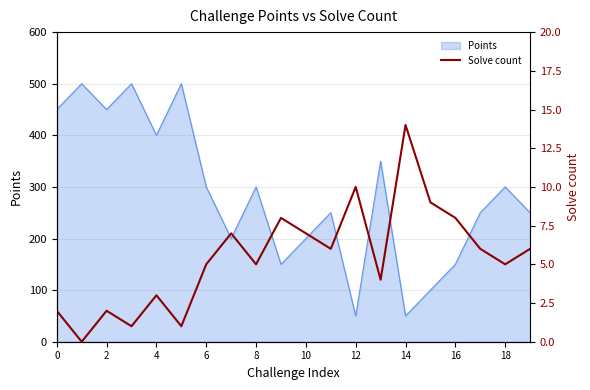

The value of Points at 4 is 400. True or false?

True